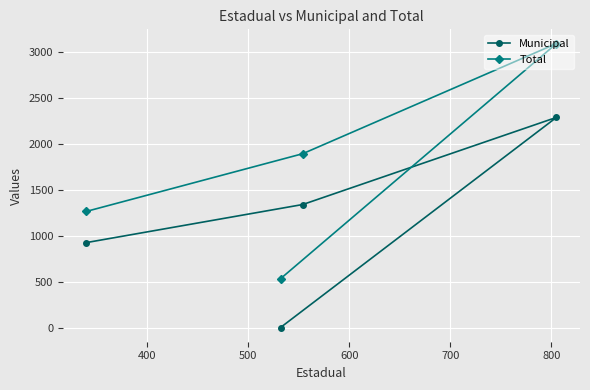

Reading left to right, extract all data points from this chart.

Municipal: 926	0	1341	2291
Total: 1266	532	1895	3096